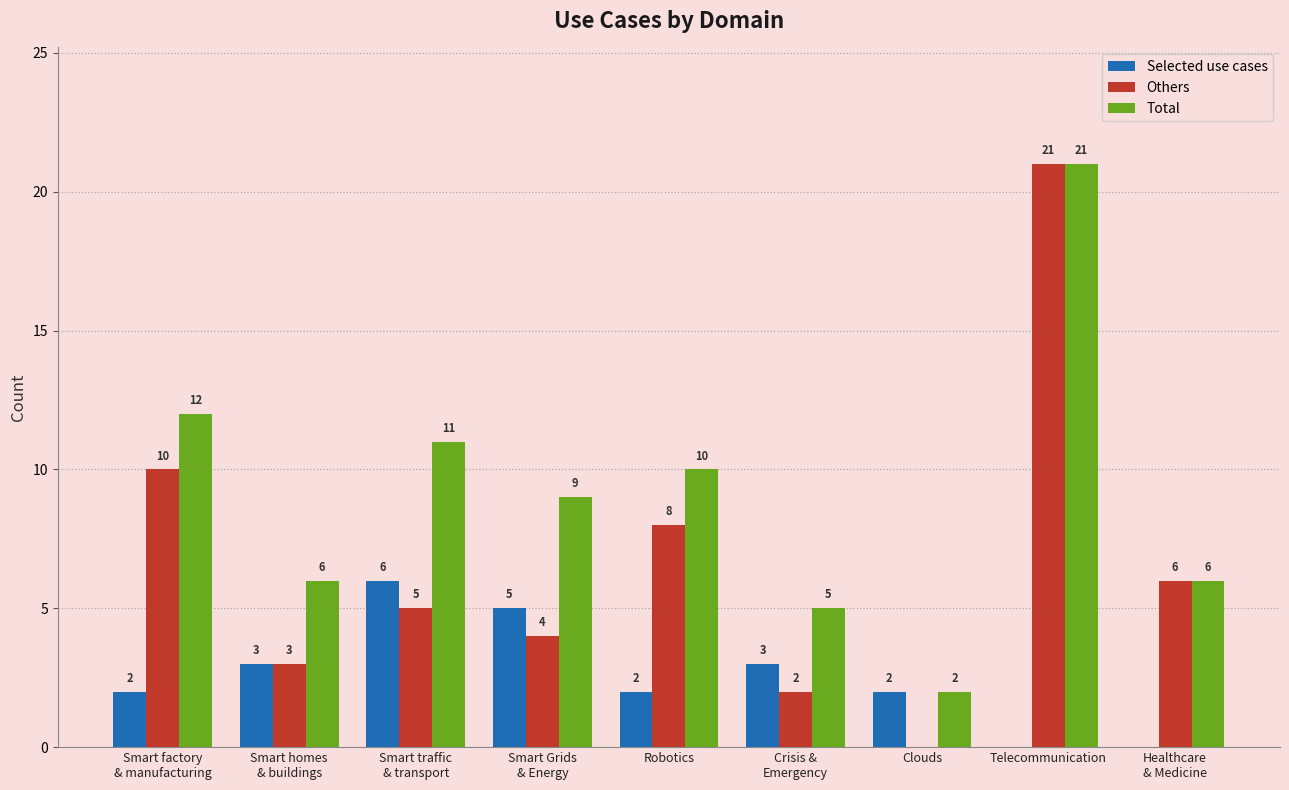

What is the maximum value for Selected use cases?

6